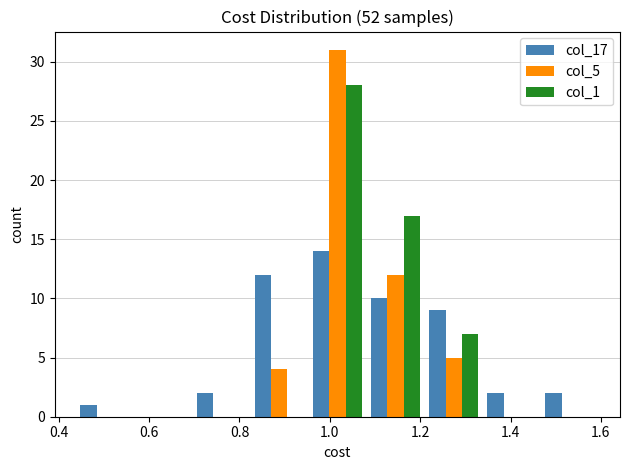

Reading left to right, transcribe this chart: for each range on the x-axis, give the height of each series' bar. Neither the bar edges nor the heights are printed on the chart, so give them approximately, as read against the axes.

0.44 to 0.56: col_17=1	col_5=0	col_1=0
0.56 to 0.70: col_17=0	col_5=0	col_1=0
0.70 to 0.82: col_17=2	col_5=0	col_1=0
0.82 to 0.96: col_17=12	col_5=4	col_1=0
0.96 to 1.08: col_17=14	col_5=31	col_1=28
1.08 to 1.20: col_17=10	col_5=12	col_1=17
1.20 to 1.34: col_17=9	col_5=5	col_1=7
1.34 to 1.46: col_17=2	col_5=0	col_1=0
1.46 to 1.60: col_17=2	col_5=0	col_1=0